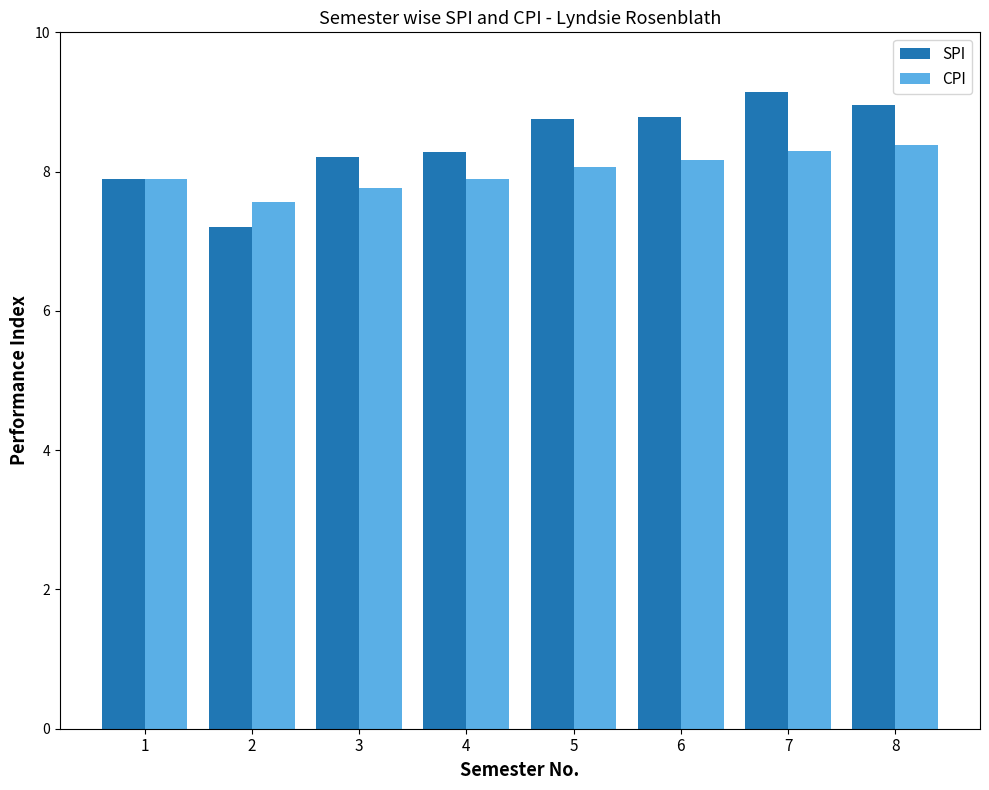

Rank the series at 3 from lowest to highest value.

CPI, SPI